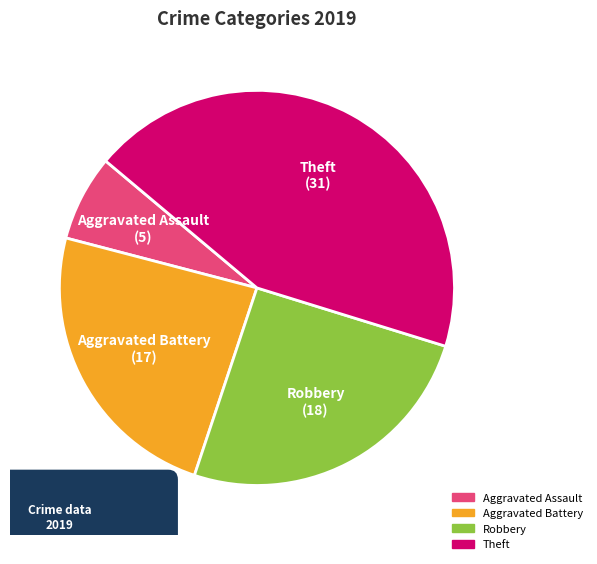

Which slice is the smallest?

Aggravated Assault